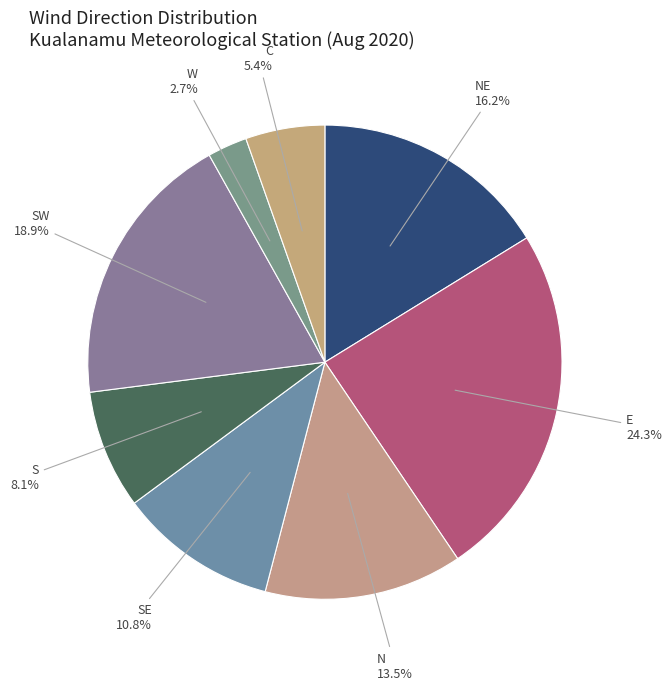

What percentage do C and E together represent?

29.7%